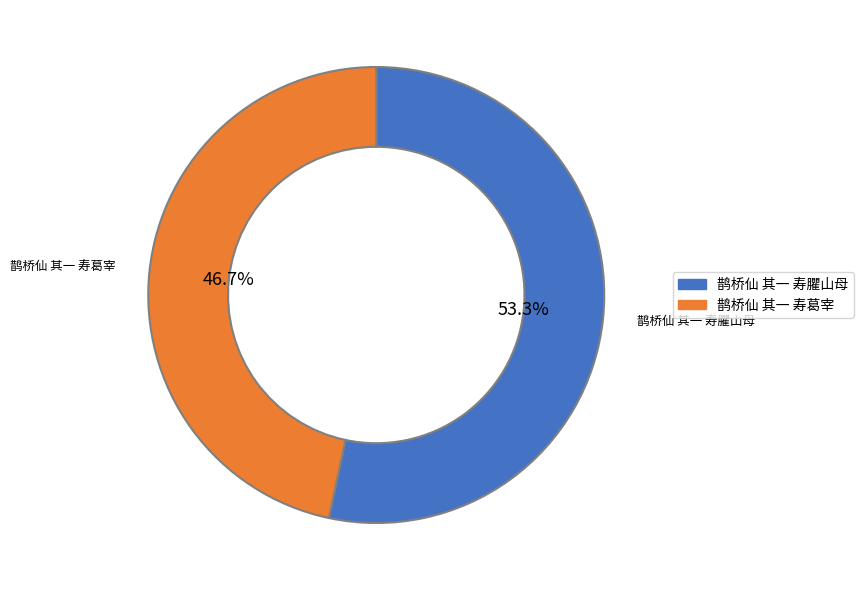

Rank the categories by value from lowest to highest.

鹊桥仙 其一 寿葛宰, 鹊桥仙 其一 寿臞山母